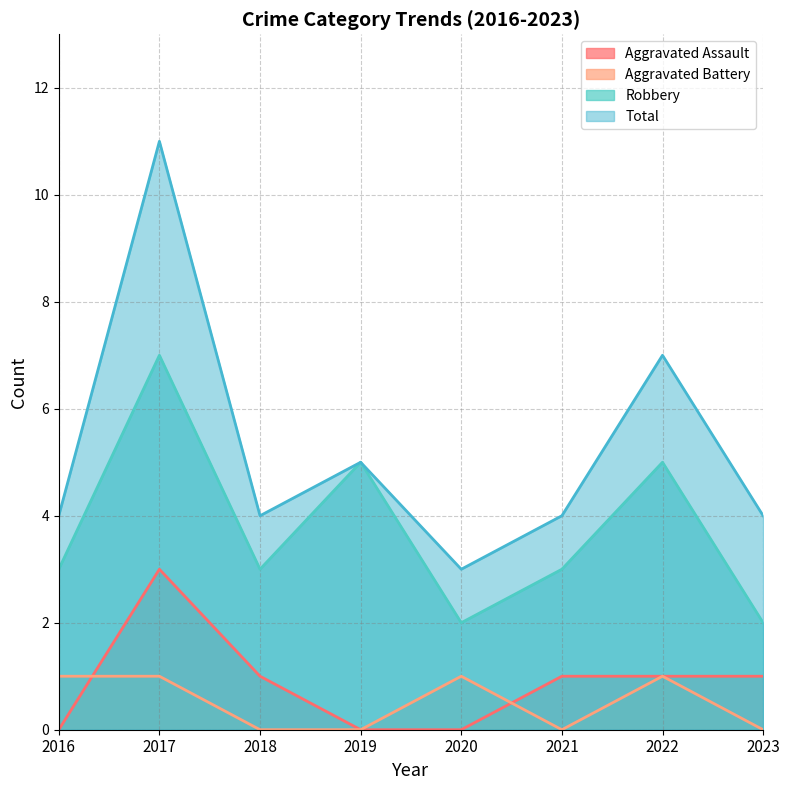

What is the average value of the Total series?

5